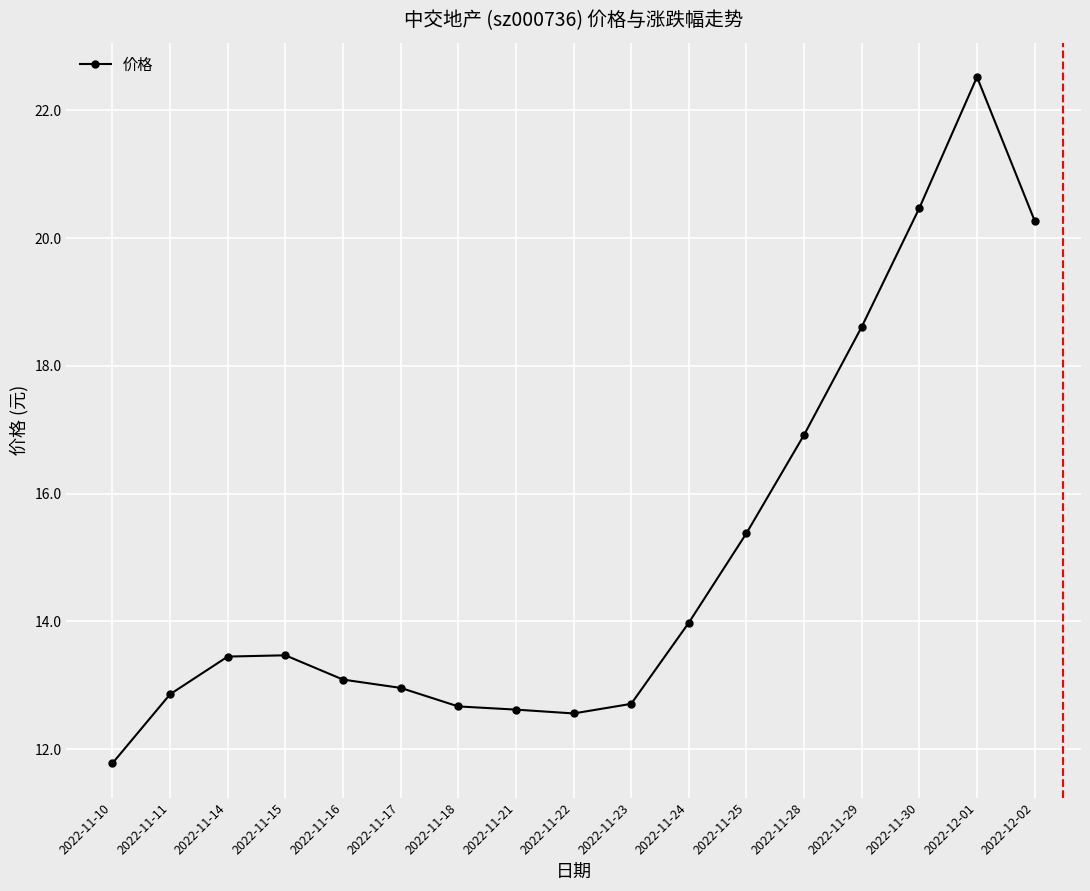

True or false: the data shows 13.4 at 2022-11-14.

True